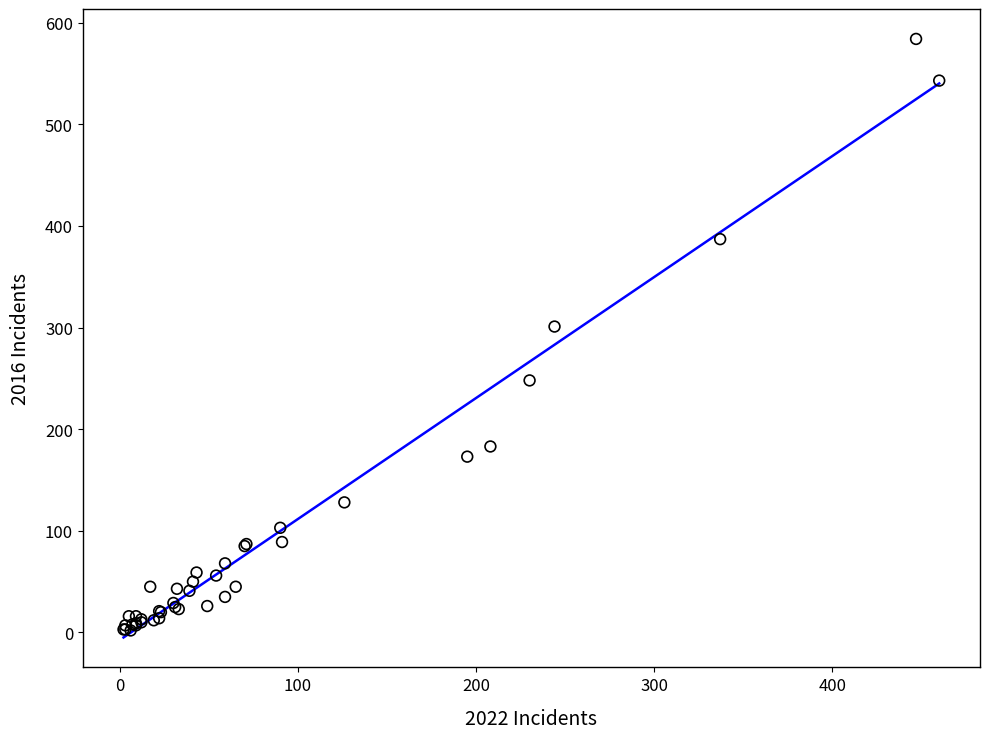

What Y value in the scatter plot is closest to 293?

301